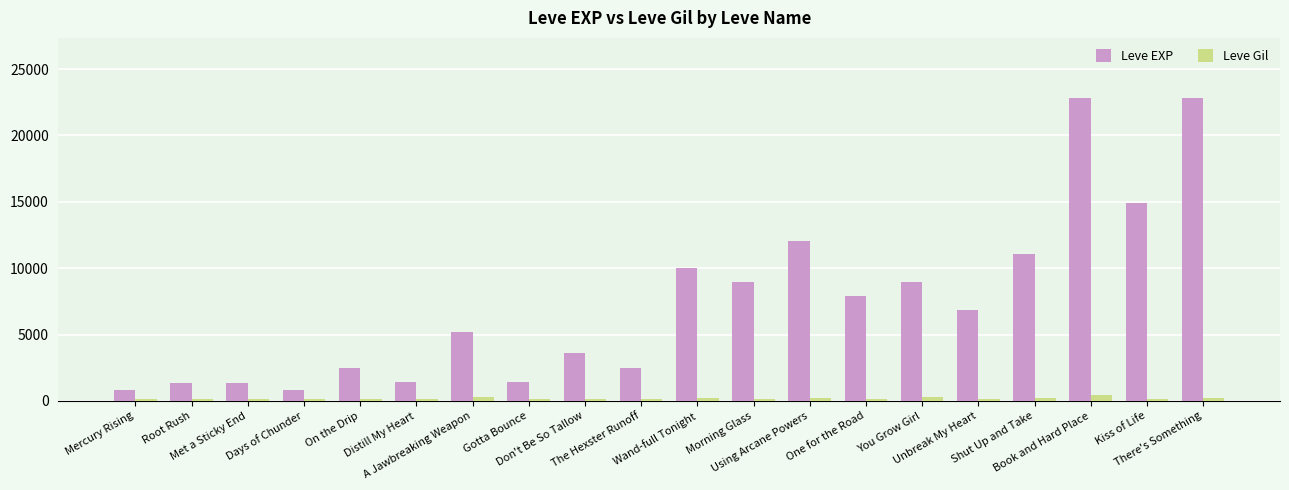

Rank the series by their average value, from lowest to highest.

Leve Gil, Leve EXP